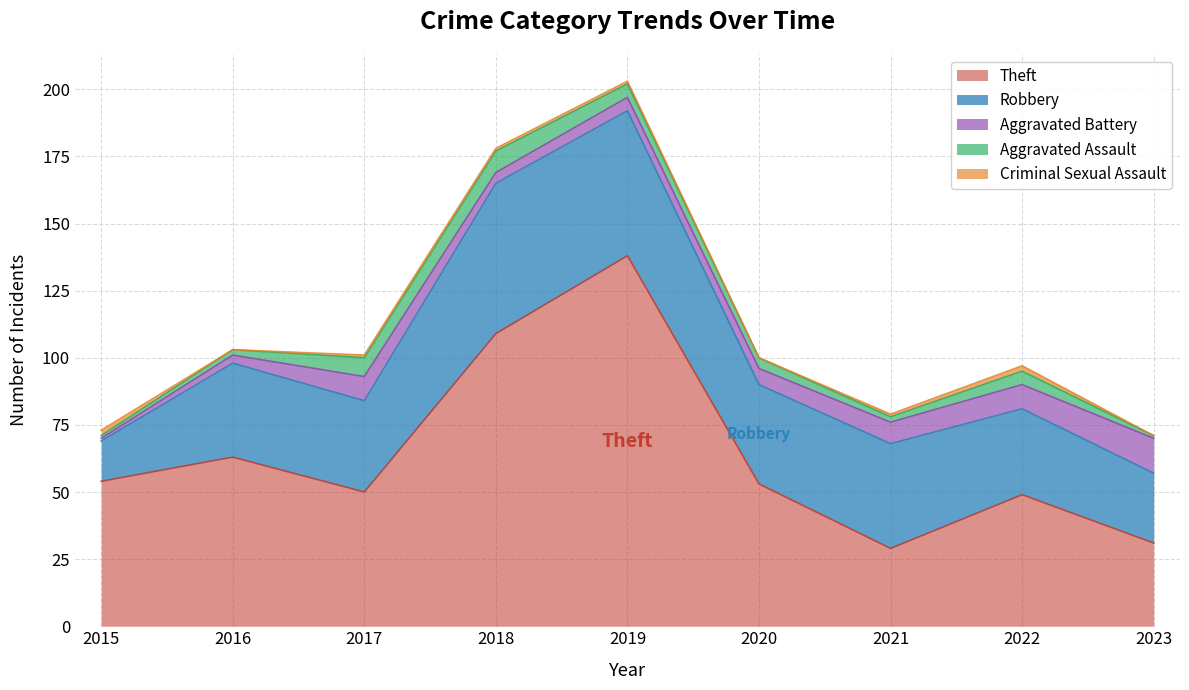

True or false: Criminal Sexual Assault and Robbery cross at least once.

False